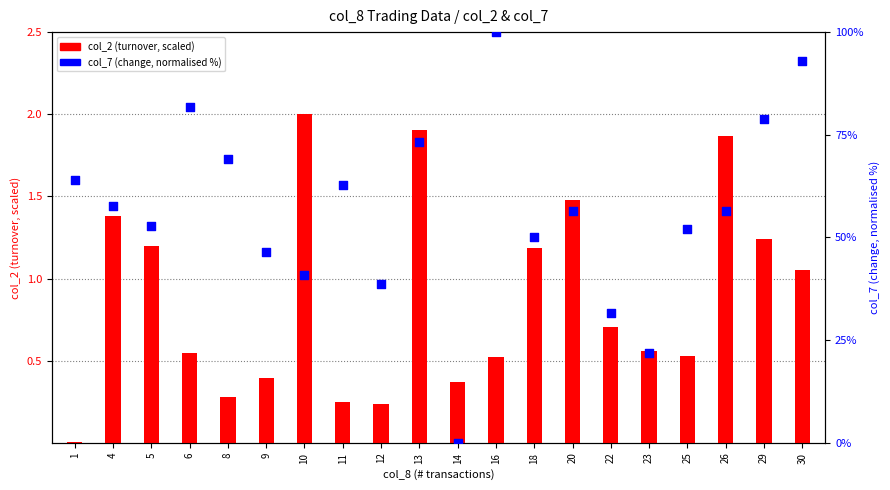

Is the value of col_2 (turnover) at 14 greater than the value of col_7 (change, normalised) at 18?

No